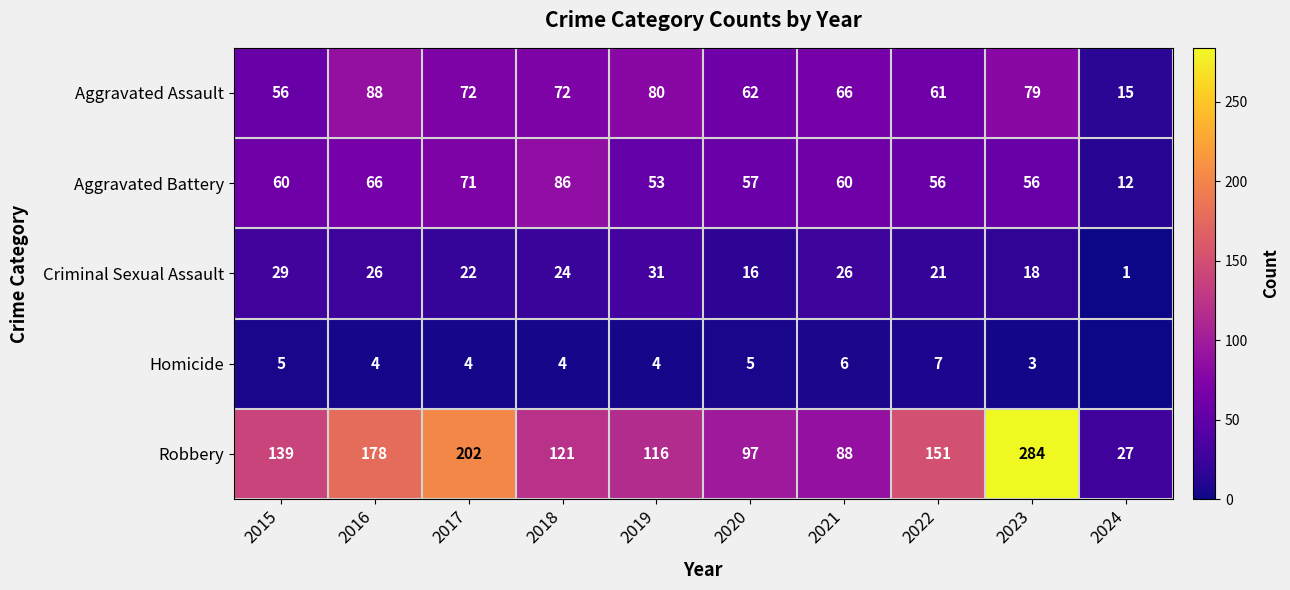

Rank the categories by Robbery value from highest to lowest.

2023, 2017, 2016, 2022, 2015, 2018, 2019, 2020, 2021, 2024